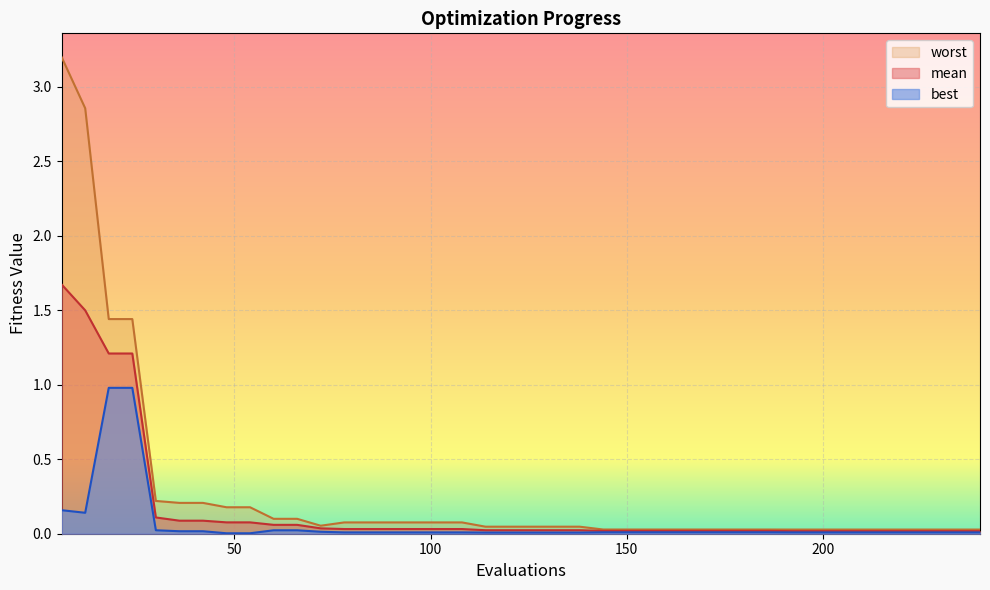

True or false: mean and worst cross at least once.

False